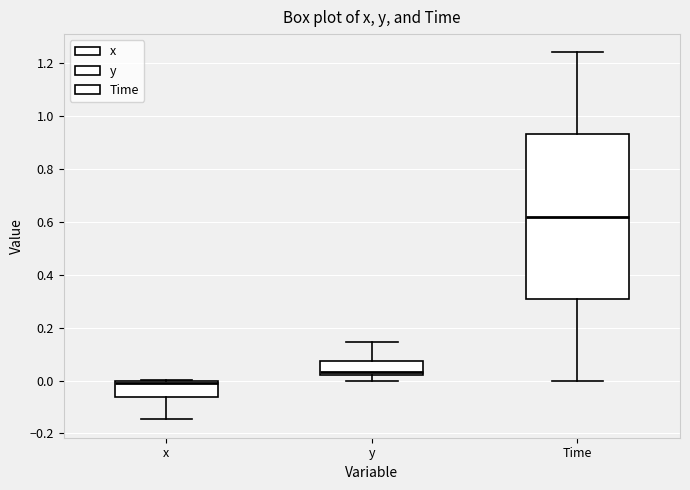

Which box's median line is the lowest?

x